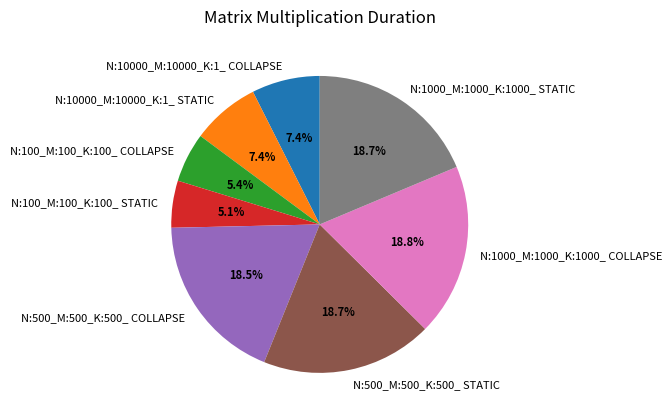

To the nearest percent, what is the difference between the N:10000_M:10000_K:1_ COLLAPSE and N:1000_M:1000_K:1000_ STATIC slice percentages?

11%